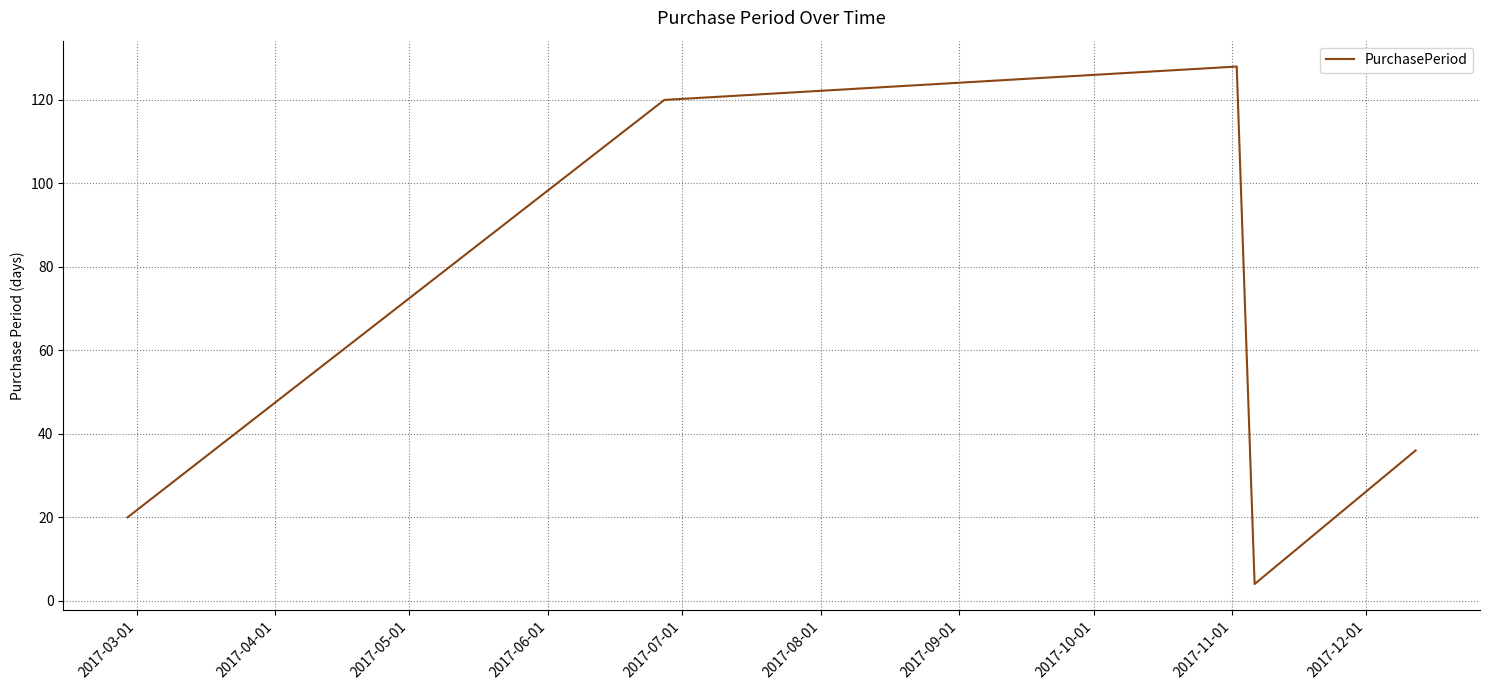

What is the greatest value displayed?

128